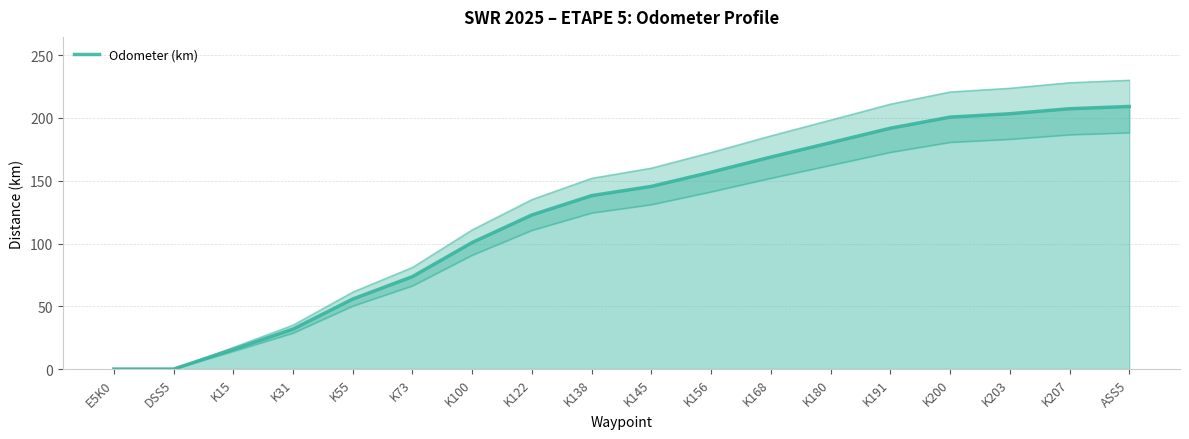

Where does the data first go above 145?

K145